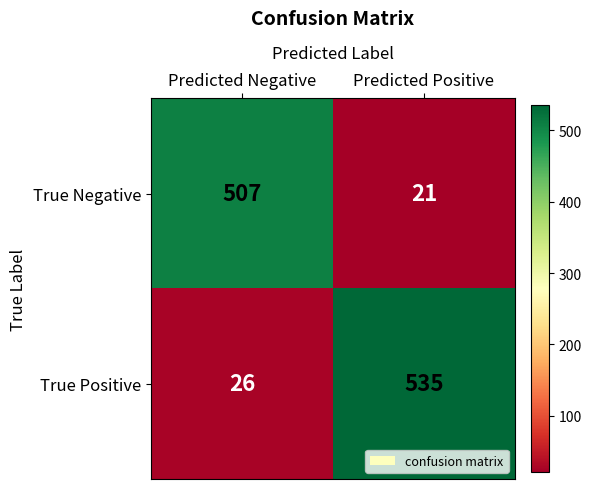

True or false: True Negative has a value of 507 at Predicted Negative.

True